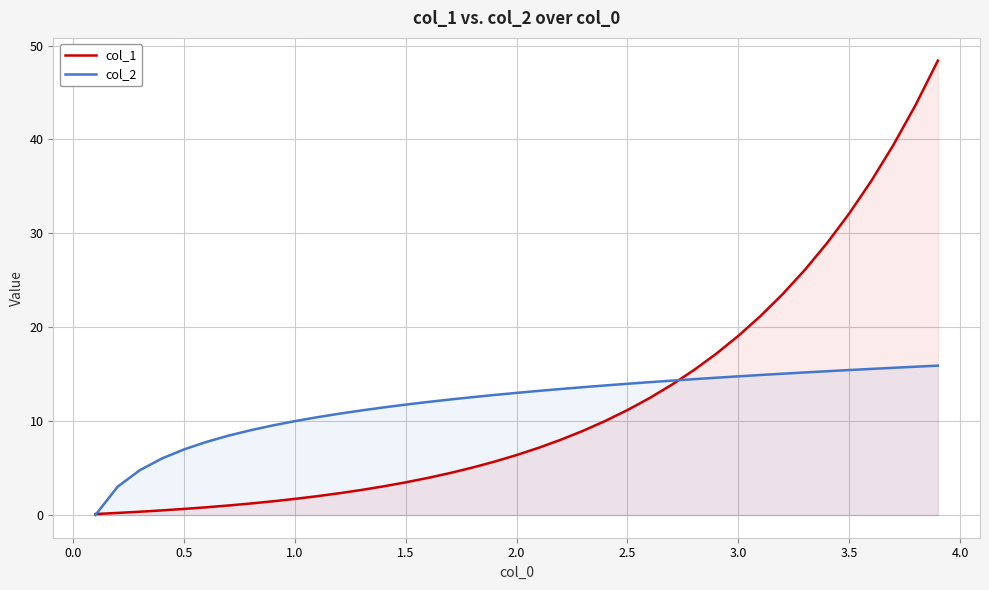

How many values in the col_1 series are below 6?

19